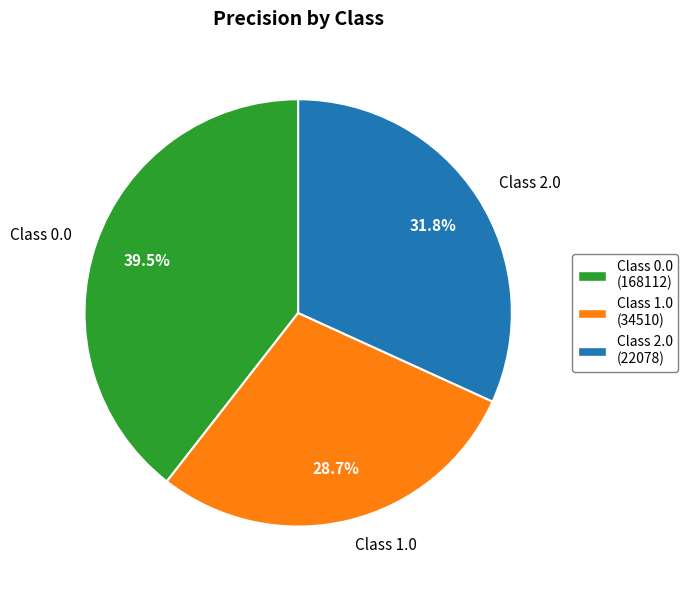

How many slices are in this pie chart?

3